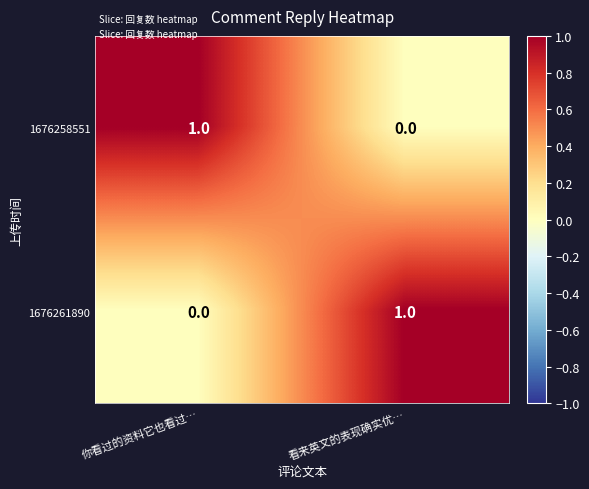

The 1676258551 series shows 1 at 看来英文的表现确实优…. True or false?

False